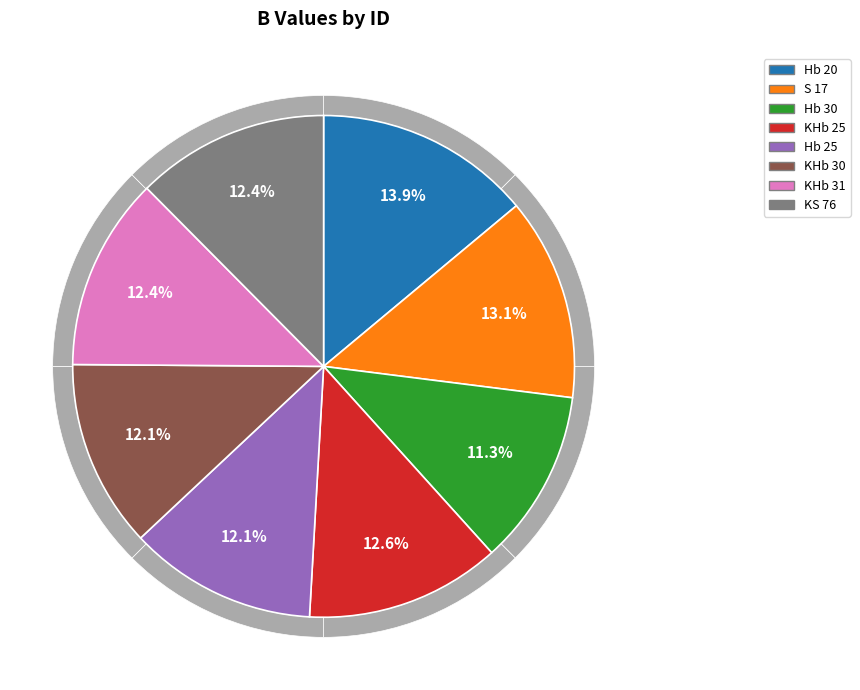

The Hb 20 slice represents 14% of the pie. True or false?

True